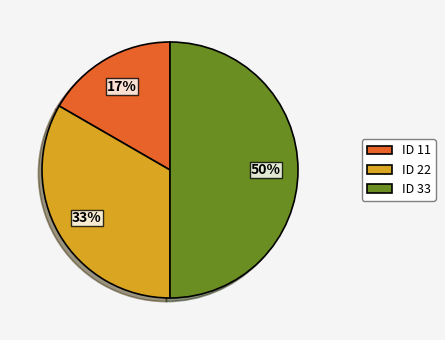

Is the sum of ID 22 and ID 33 greater than half?

Yes